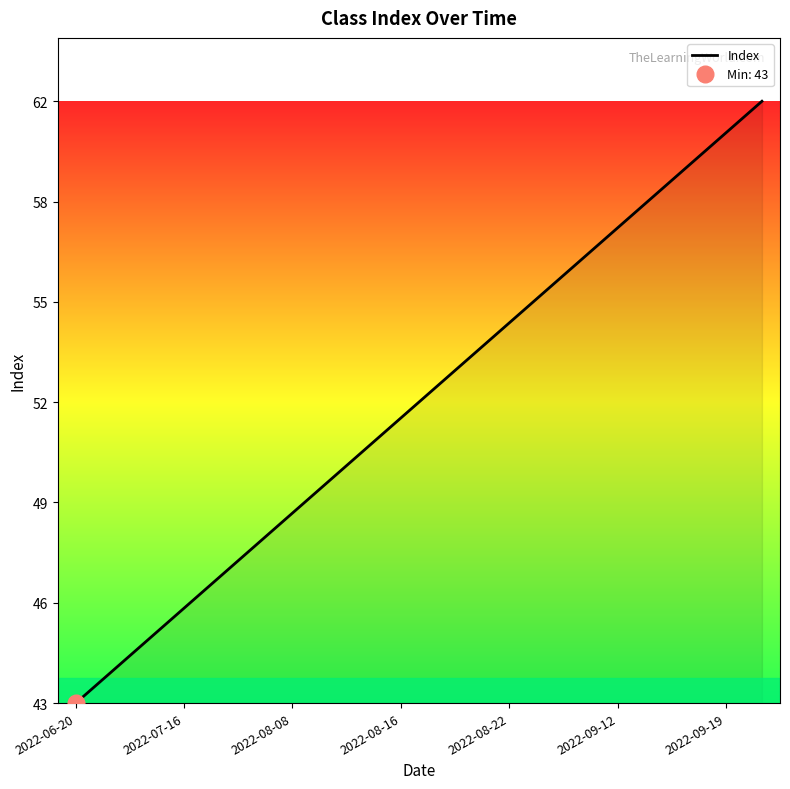

Count the number of categories in the chart.

20